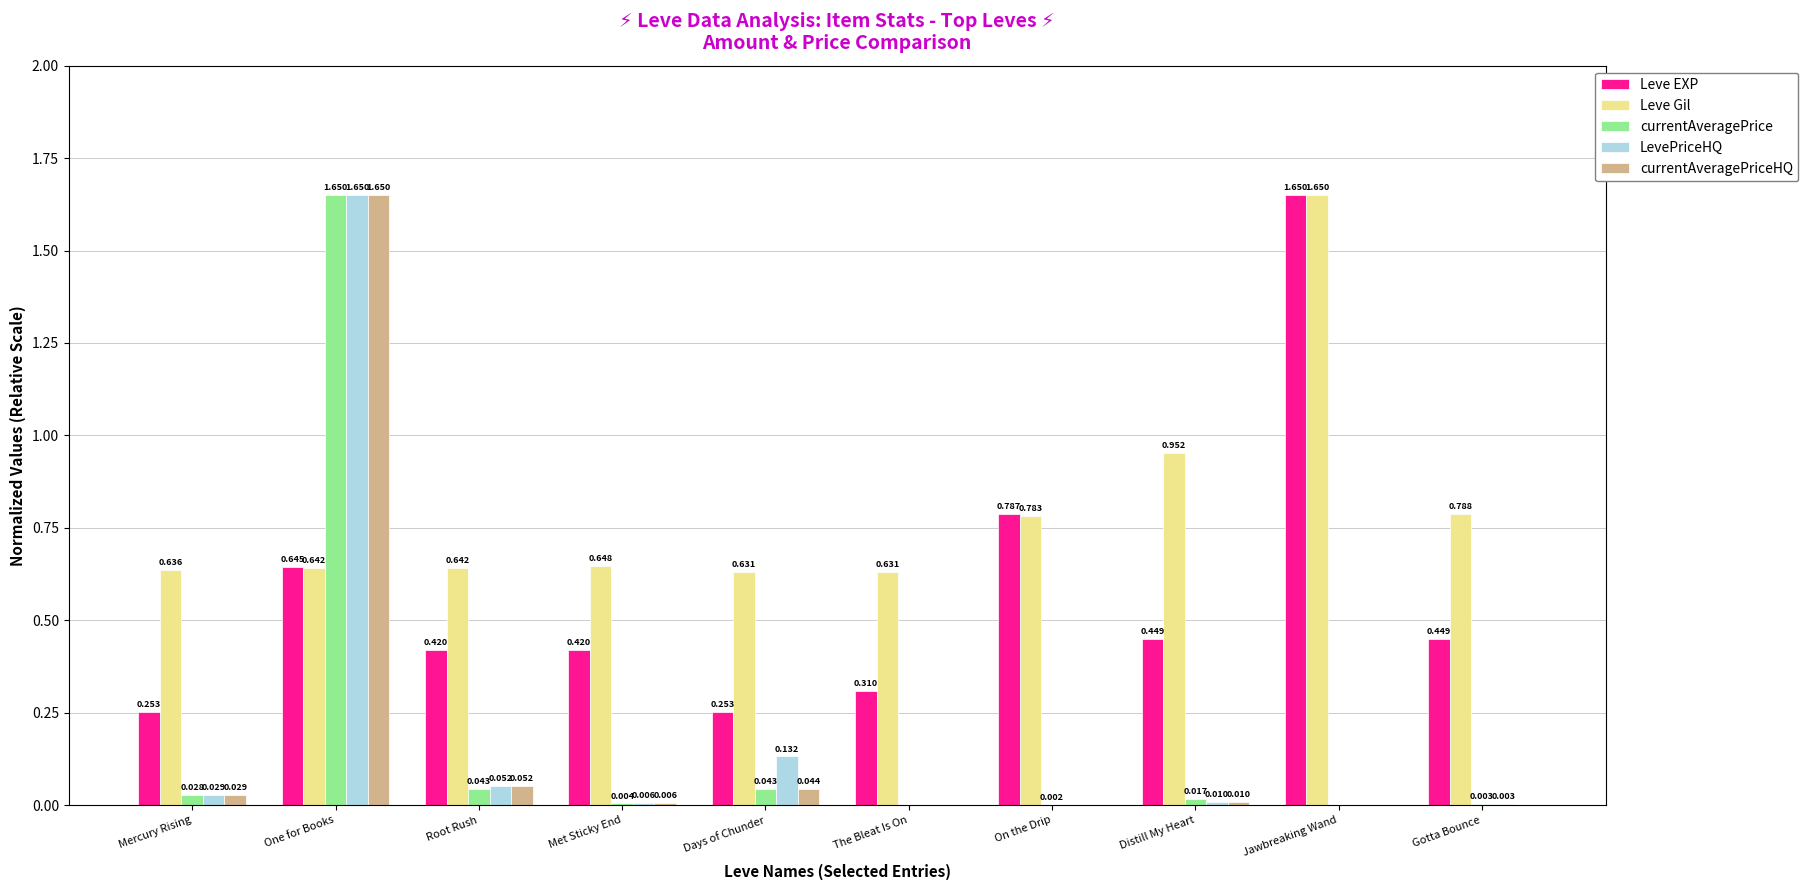

Are the bars horizontal?

No